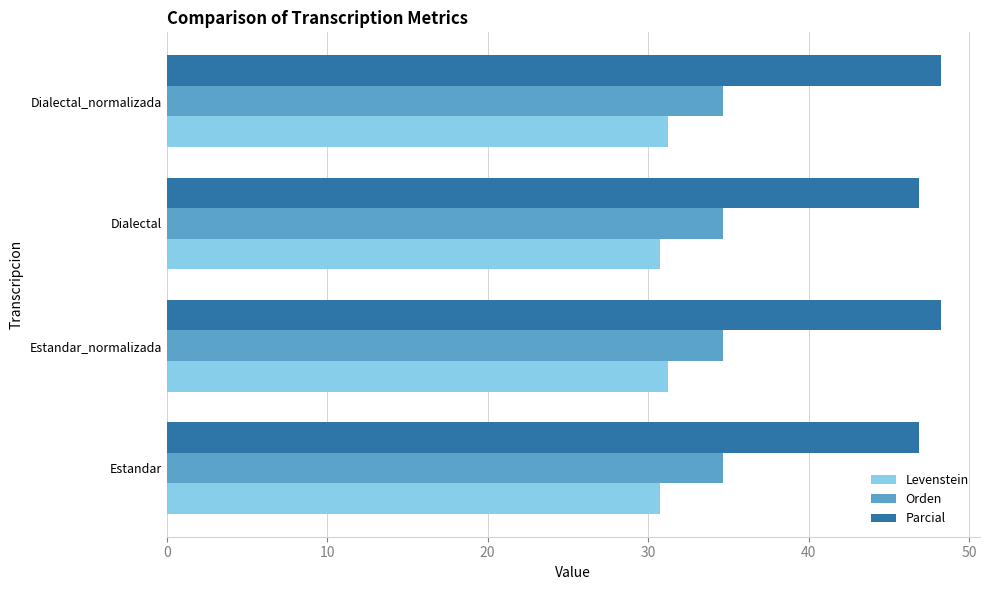

How many data points does each series have?

4